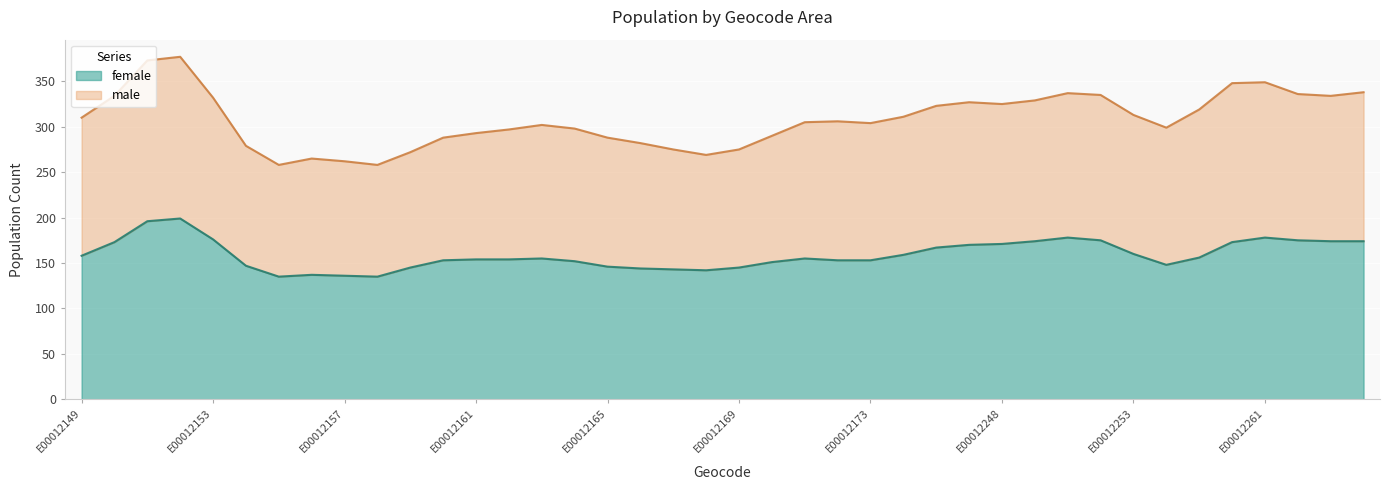

What is the total value across all series at E00012248?

325